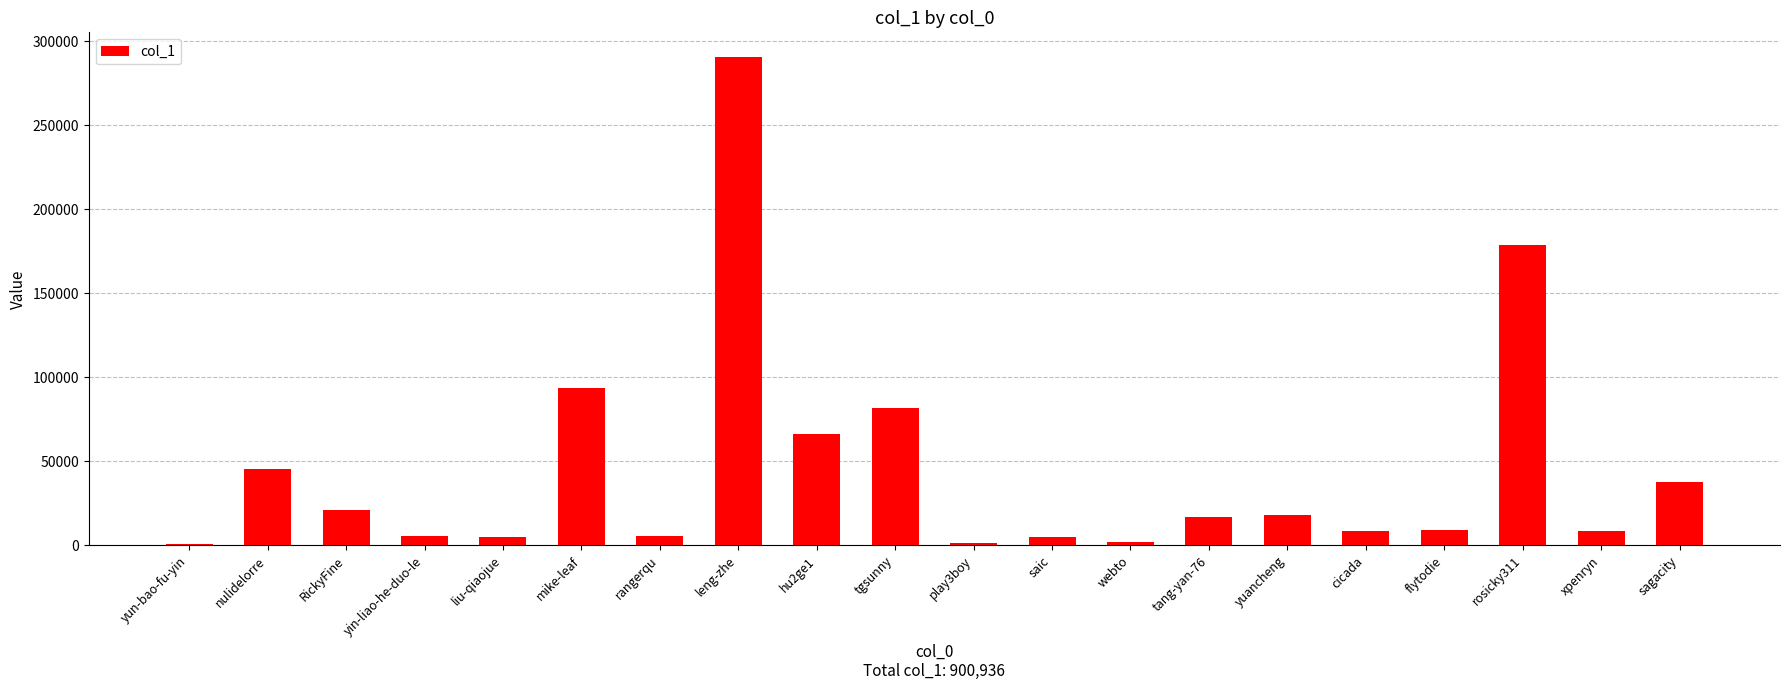

The value at leng-zhe is 103222. True or false?

False